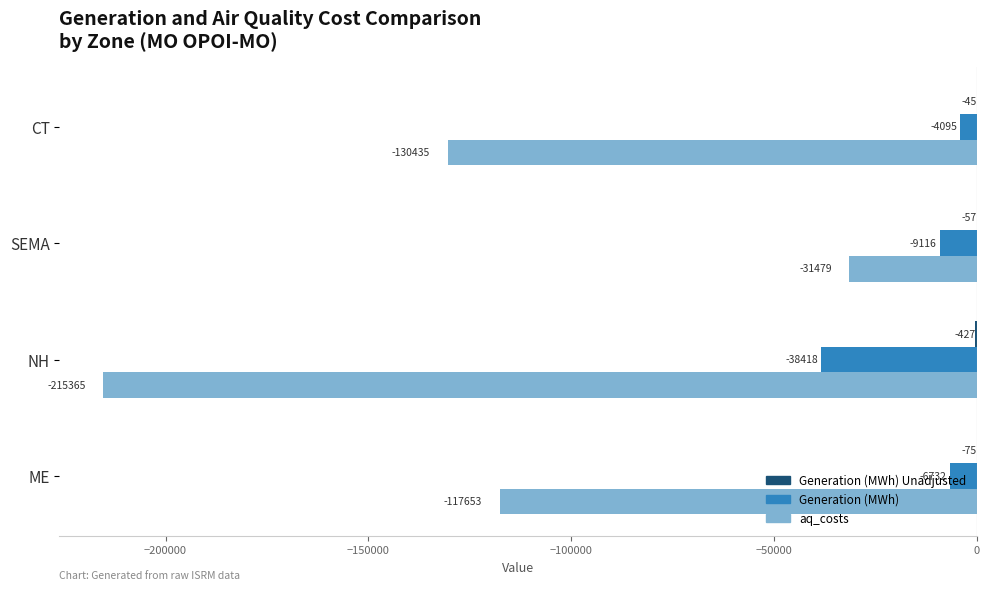

Which series changed the most between SEMA and NH?

aq_costs